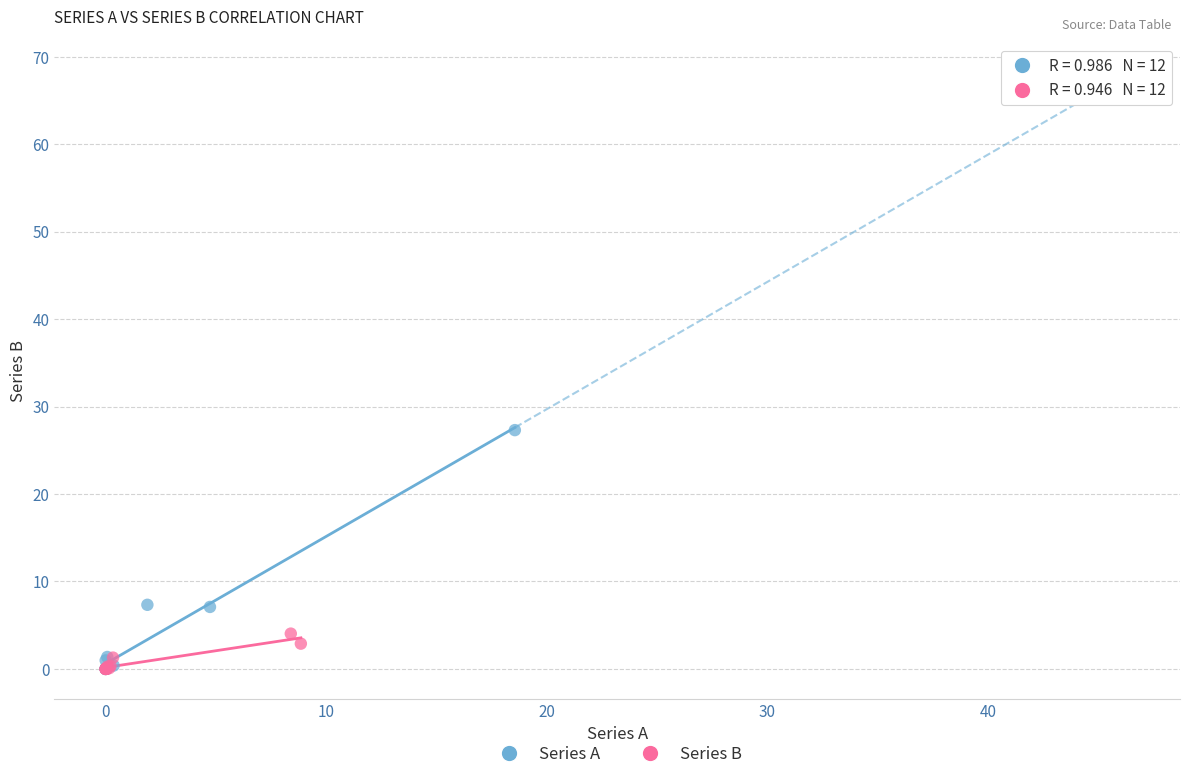

Which series reaches the maximum Y coordinate?

Series A